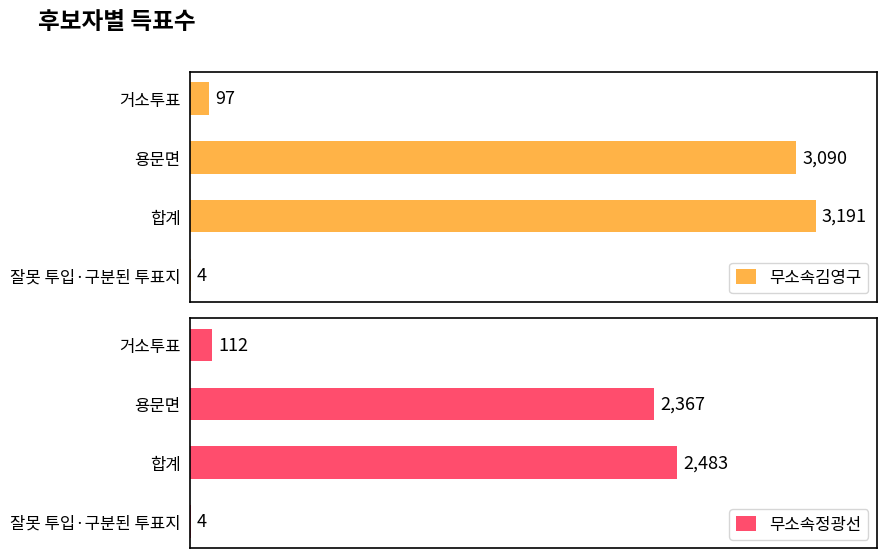

How many bars are there in each group?

2